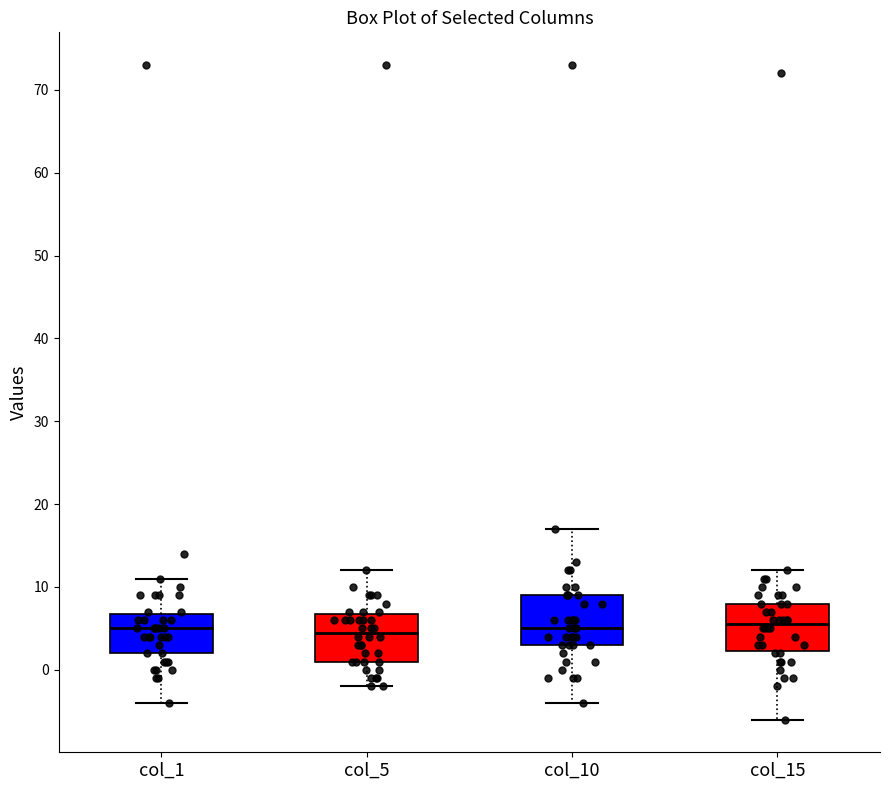

Where is the upper edge of the box for col_10 on the y-axis? The values are not printed on the chart, so give them approximately, as read against the axis.

9